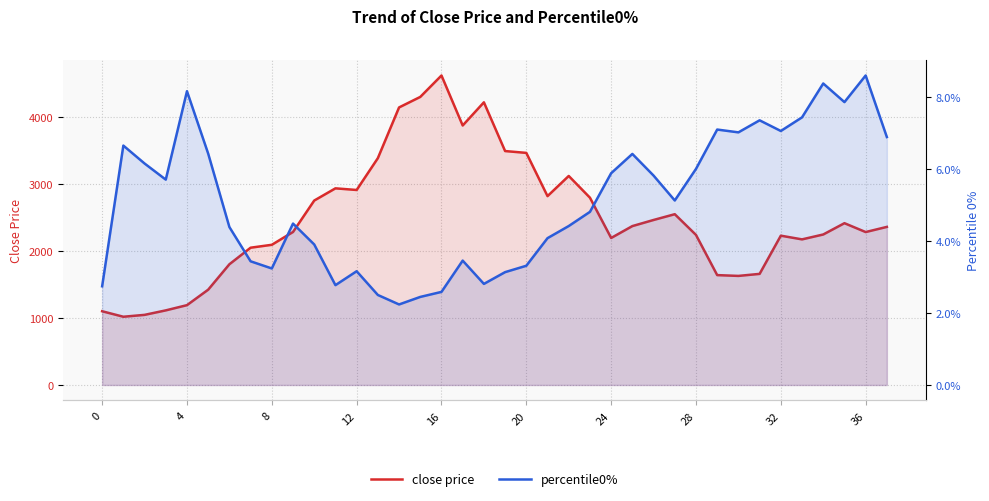

Reading left to right, what are all the values shown in this chart?

close price: 1102.7	1020.5	1048.6	1115.7	1193.8	1425.2	1805.3	2052.9	2096.2	2288.3	2757.8	2940.4	2915.9	3391.9	4150.2	4307.4	4627.8	3880.3	4226.8	3497.9	3470.6	2824.0	3125.5	2800.8	2198.4	2376.0	2467.5	2553.8	2244.0	1643.1	1631.0	1661.4	2232.7	2177.4	2250.5	2419.4	2286.9	2364.0
percentile0%: 0.0	0.1	0.1	0.1	0.1	0.1	0.0	0.0	0.0	0.0	0.0	0.0	0.0	0.0	0.0	0.0	0.0	0.0	0.0	0.0	0.0	0.0	0.0	0.0	0.1	0.1	0.1	0.1	0.1	0.1	0.1	0.1	0.1	0.1	0.1	0.1	0.1	0.1